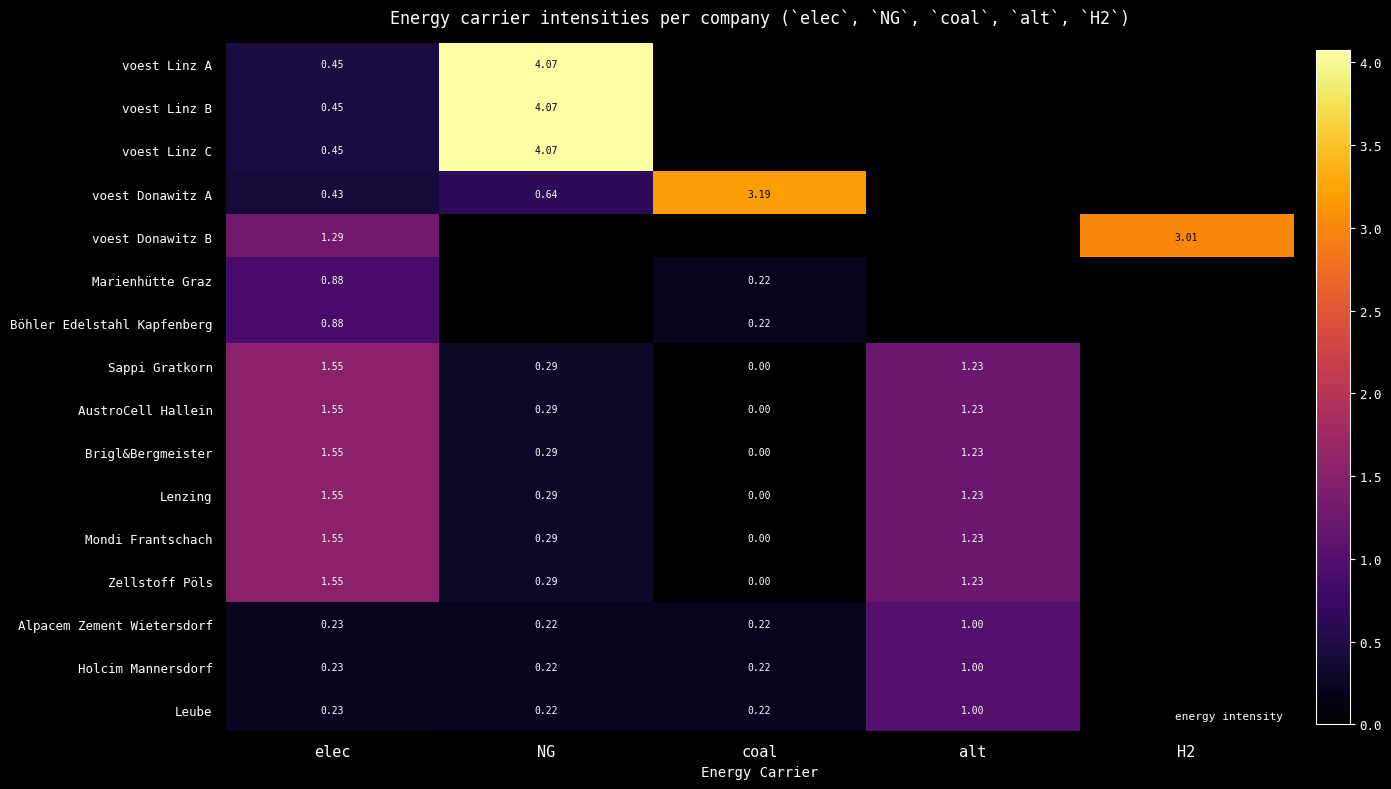

Is the value of Mondi Frantschach at NG greater than the value of Lenzing at alt?

No